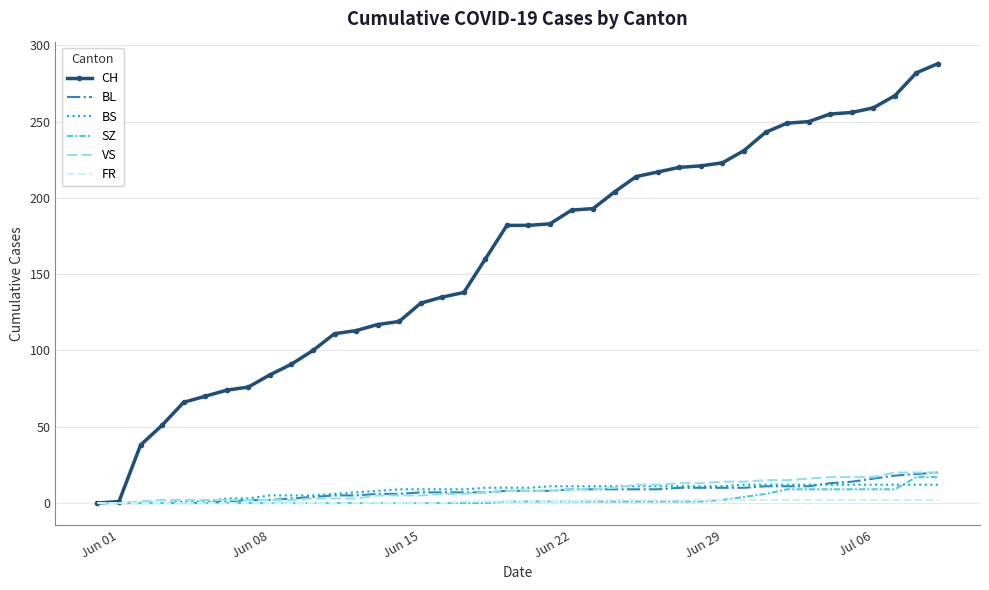

What is the sum of all VS values?

345